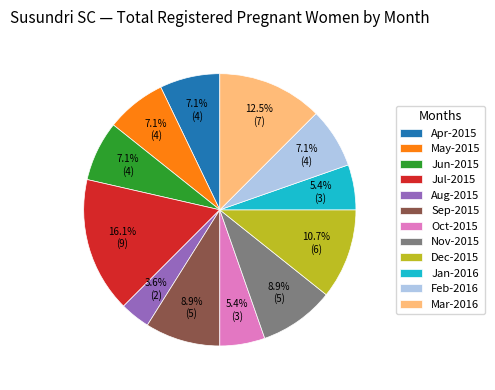

Is there a majority slice in this chart?

No